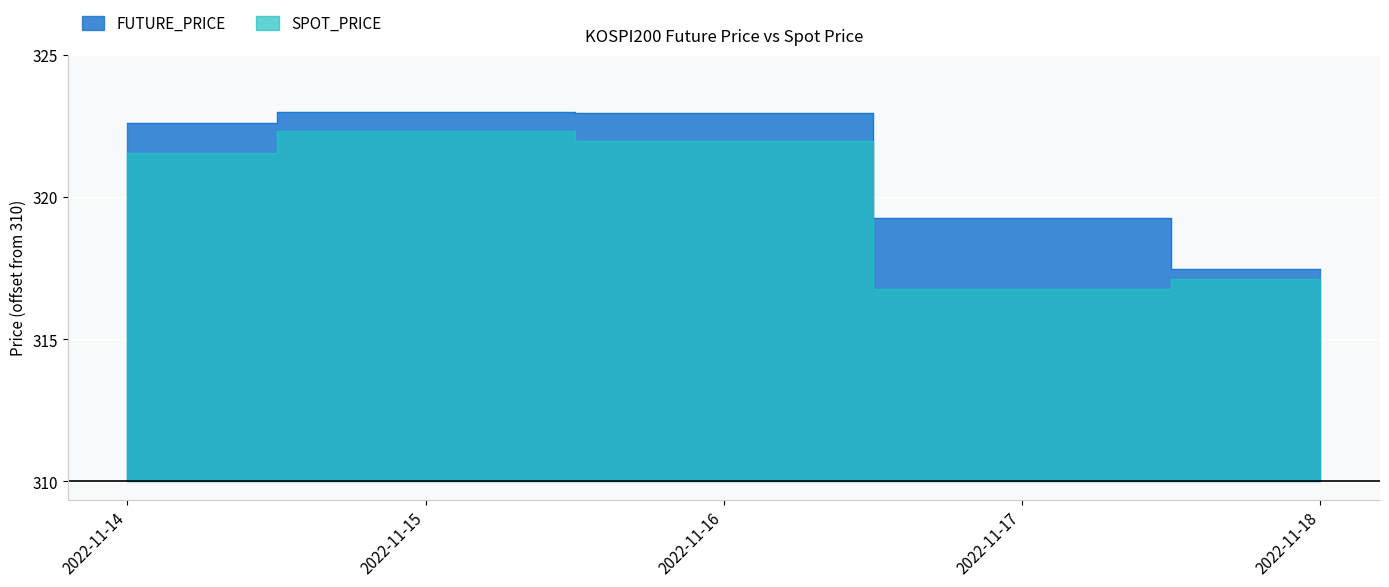

Which series has the widest spread of values?

SPOT_PRICE